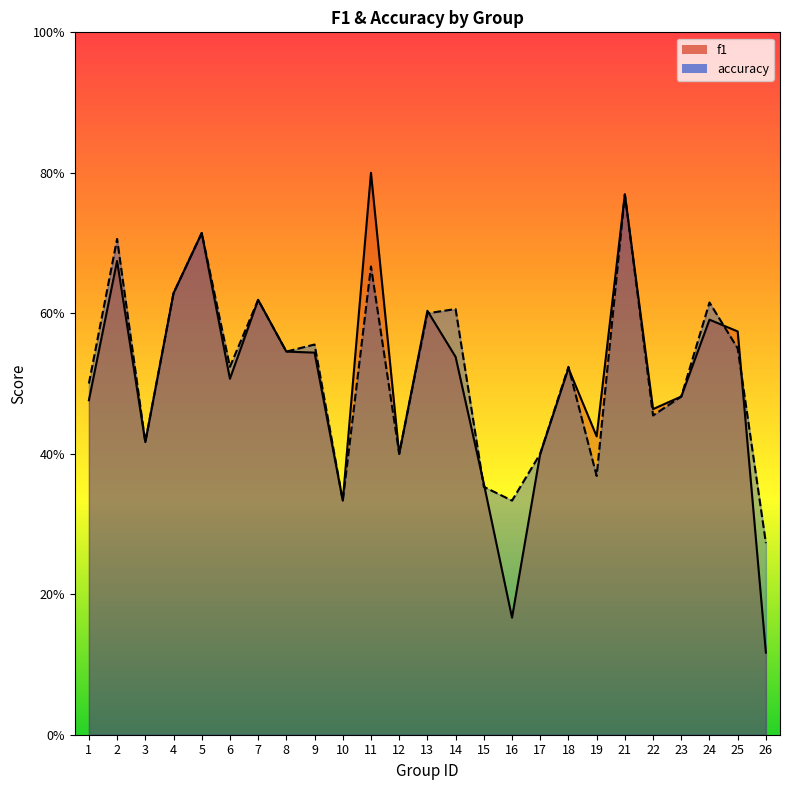

Reading left to right, list all the values displayed in this chart.

f1: 0.5	0.7	0.4	0.6	0.7	0.5	0.6	0.5	0.5	0.3	0.8	0.4	0.6	0.5	0.4	0.2	0.4	0.5	0.4	0.8	0.5	0.5	0.6	0.6	0.1
accuracy: 0.5	0.7	0.4	0.6	0.7	0.5	0.6	0.5	0.6	0.3	0.7	0.4	0.6	0.6	0.4	0.3	0.4	0.5	0.4	0.8	0.5	0.5	0.6	0.6	0.3